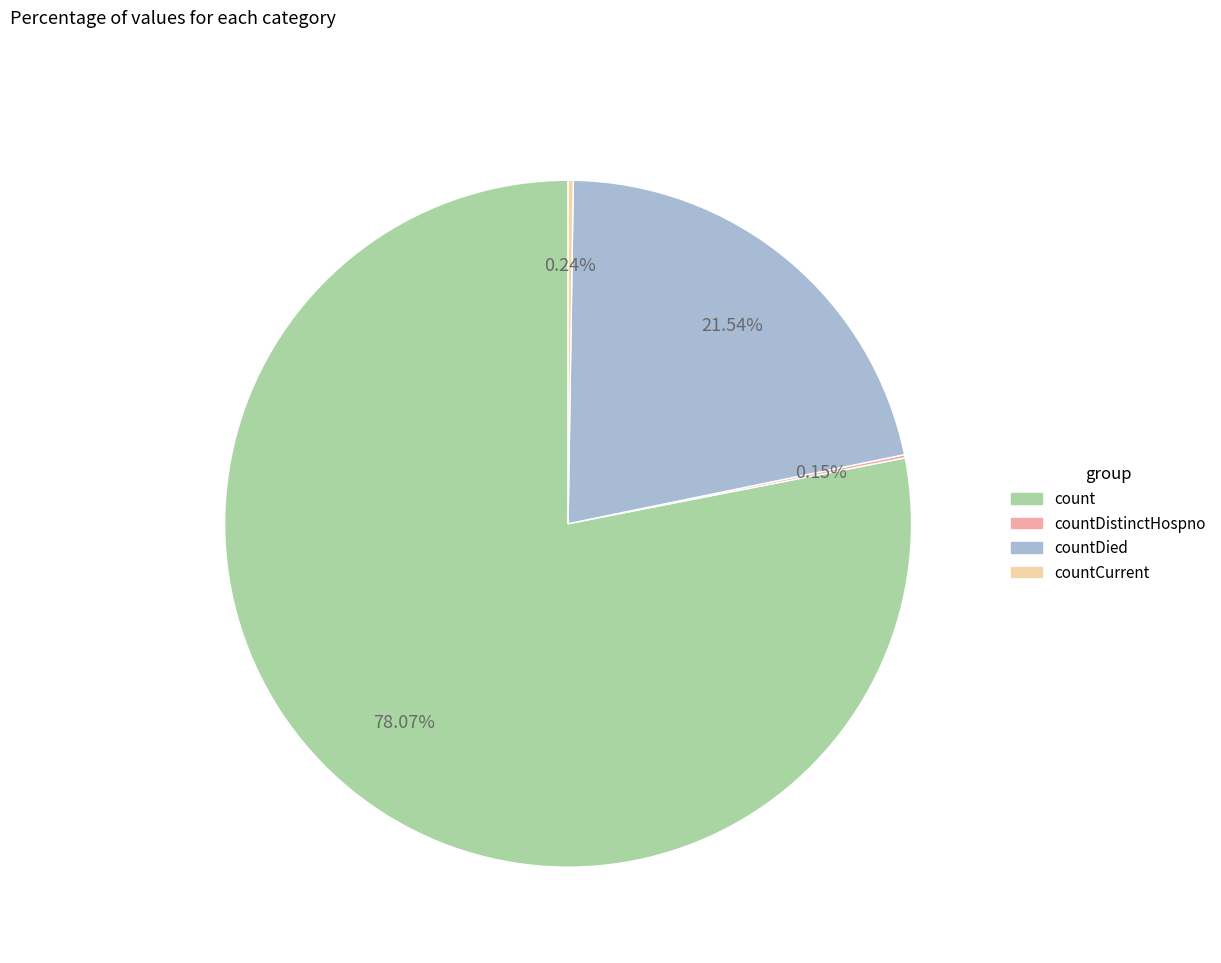

Which category accounts for the majority?

count